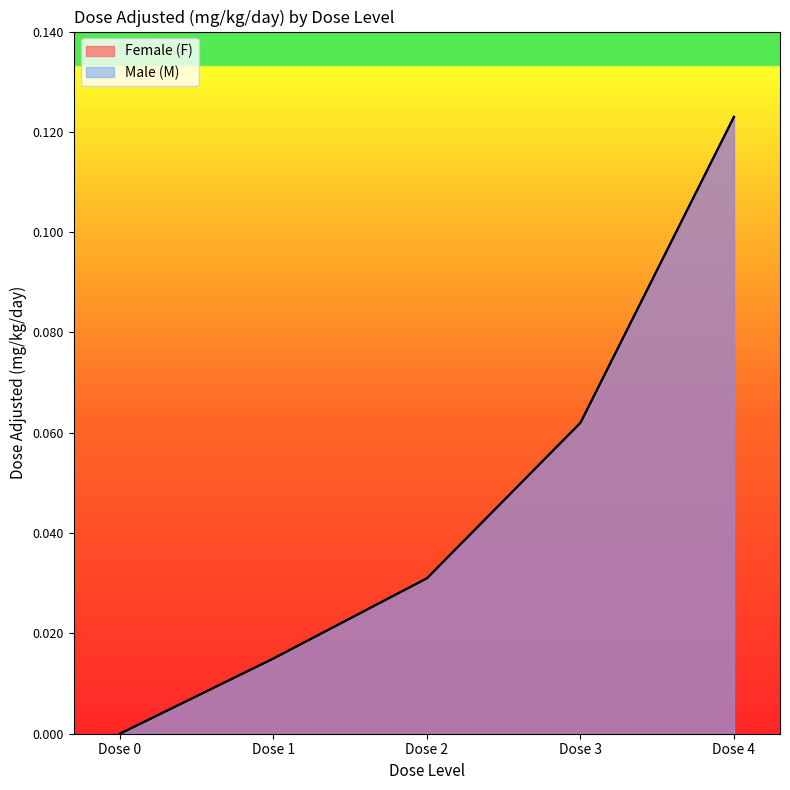

True or false: Female (F) has more than 1 points higher than both neighbors.

False